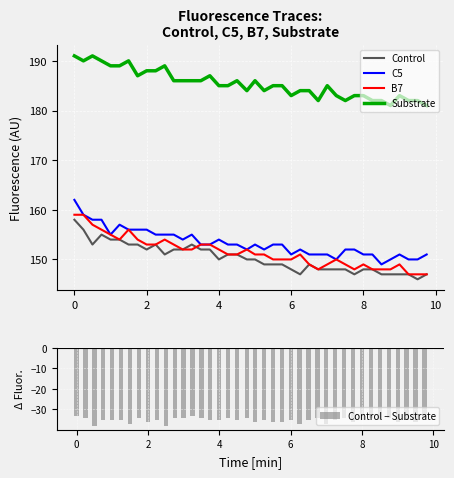

The Substrate series shows 66 at 2. True or false?

False